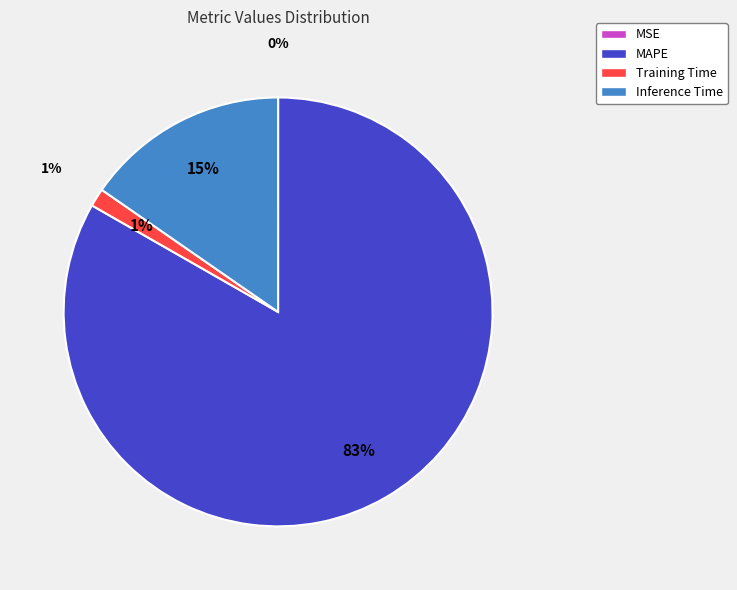

Combined, do Inference Time and Training Time account for over 50%?

No